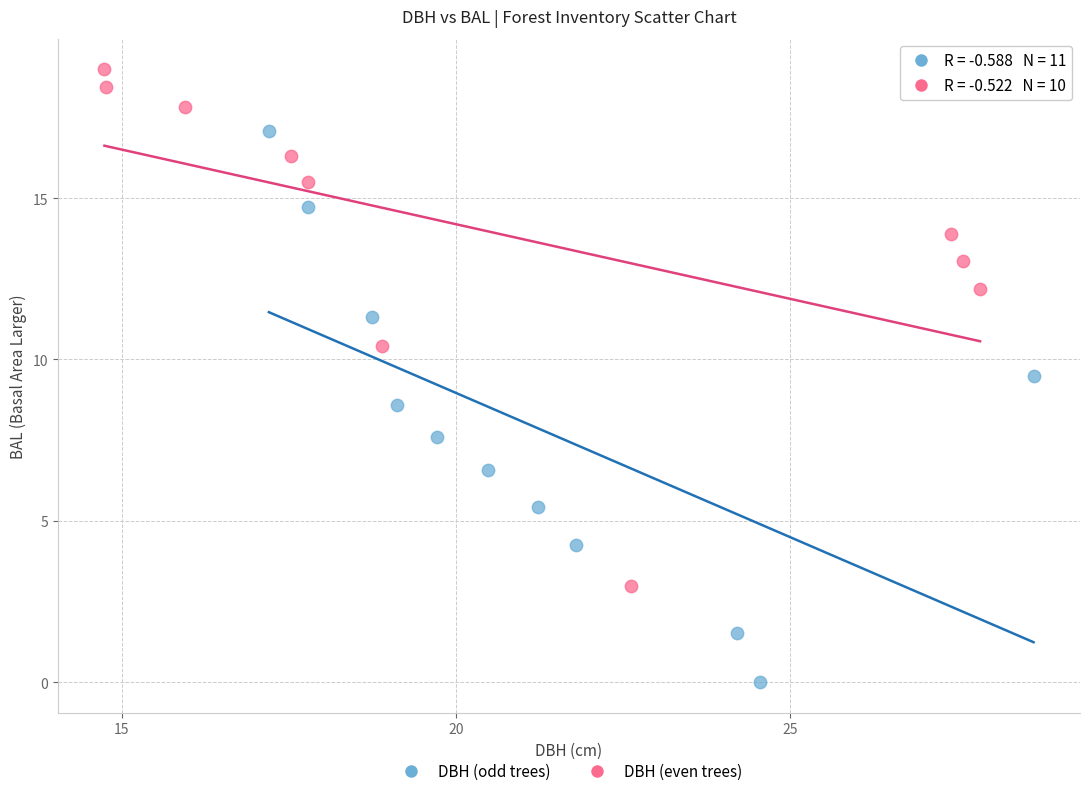

Which series reaches the maximum Y coordinate?

DBH (even trees)